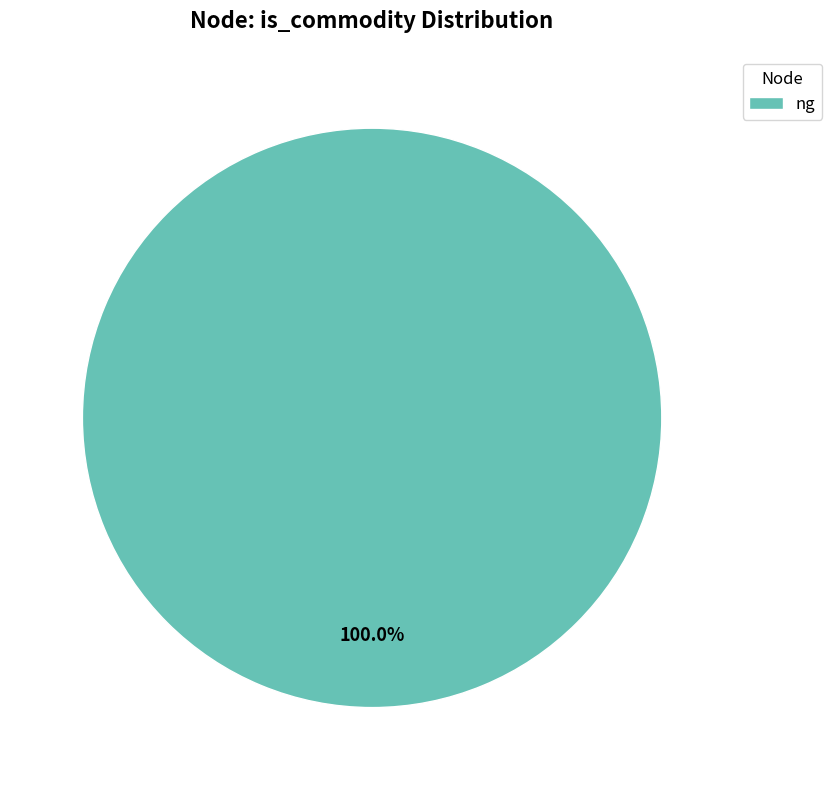

Rank the categories by value from lowest to highest.

ng